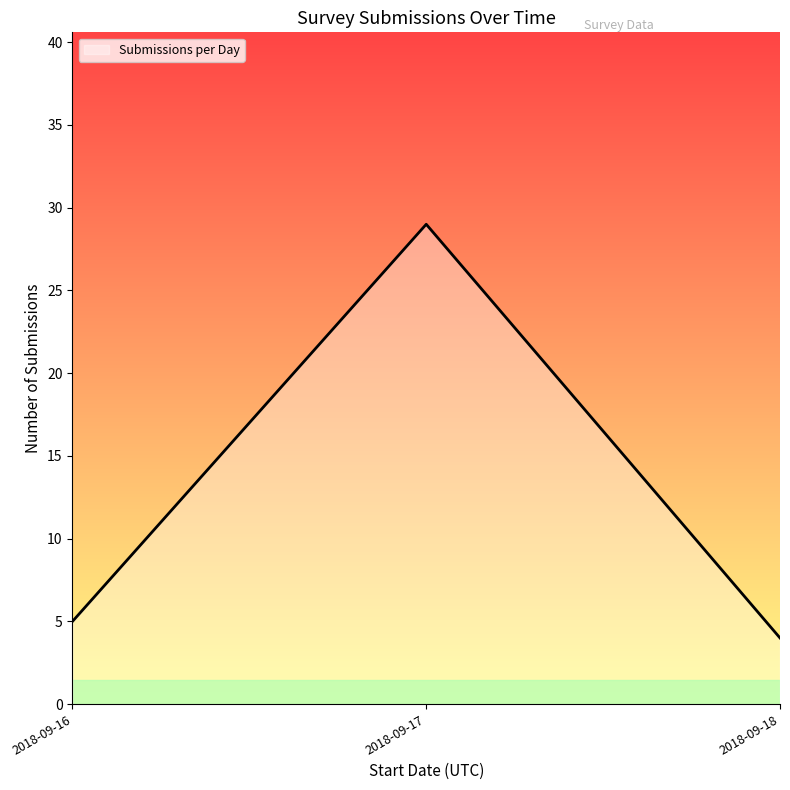

At which label is the value closest to 16?

2018-09-16